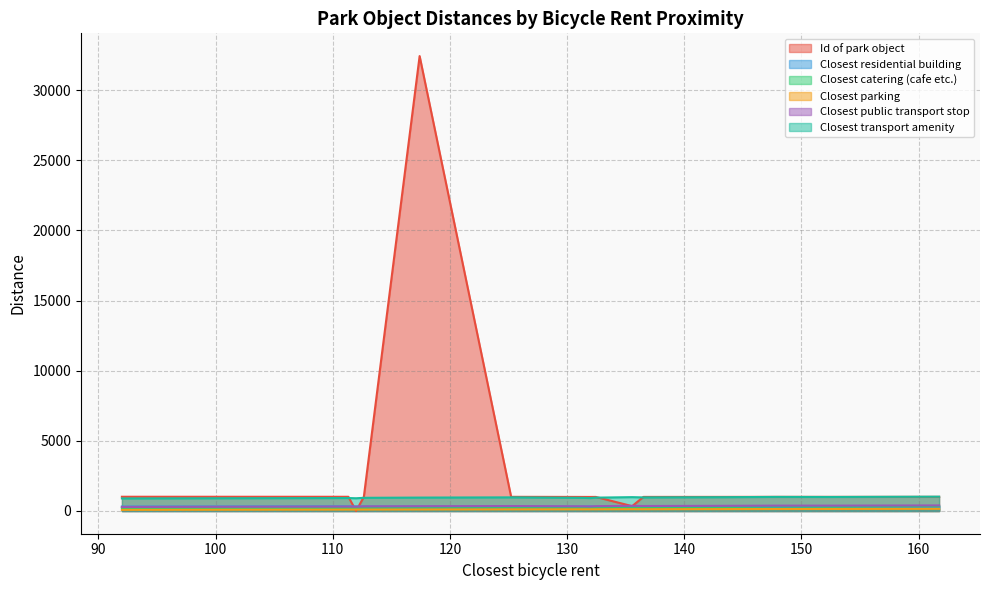

Reading left to right, what are all the values shown in this chart?

Id of park object: 1000.0	1001.0	1002.0	1003.0	1004.0	1005.0	1006.0	1007.0	345.0	1009.0	32432.0	1011.0	1012.0	1.0	1014.0
Closest residential building: 326.4	314.9	304.4	294.8	286.3	278.7	285.1	290.6	297.3	304.7	312.7	321.8	331.8	326.4	313.7
Closest catering (cafe etc.): 200.4	220.2	240.1	260.0	279.9	299.8	338.6	318.6	298.6	278.6	258.6	238.6	218.6	198.6	198.9
Closest parking: 119.0	118.7	120.3	125.1	132.8	142.9	155.0	140.2	126.8	115.3	106.3	100.7	98.7	99.2	79.3
Closest public transport stop: 320.1	330.7	342.1	354.3	367.2	380.7	396.1	381.1	366.5	352.4	339.0	326.2	314.2	303.0	286.3
Closest transport amenity: 919.8	935.2	950.7	966.5	982.3	998.3	1019.4	1002.9	986.6	970.4	954.3	938.4	922.6	907.1	894.5